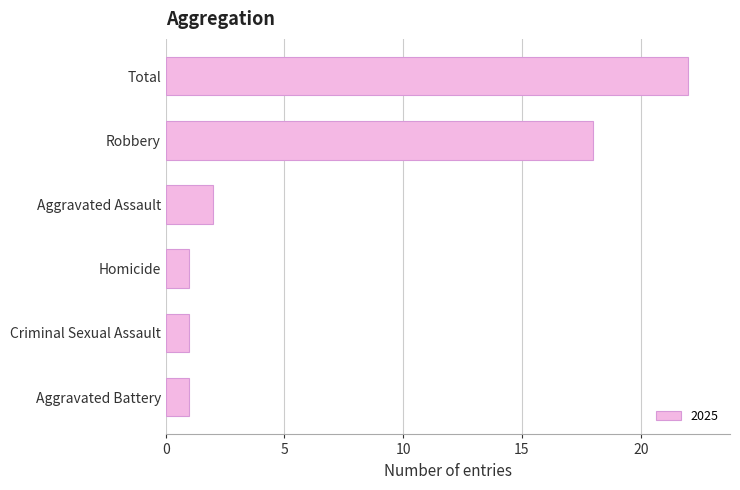

Which label corresponds to the largest value in the chart?

Total